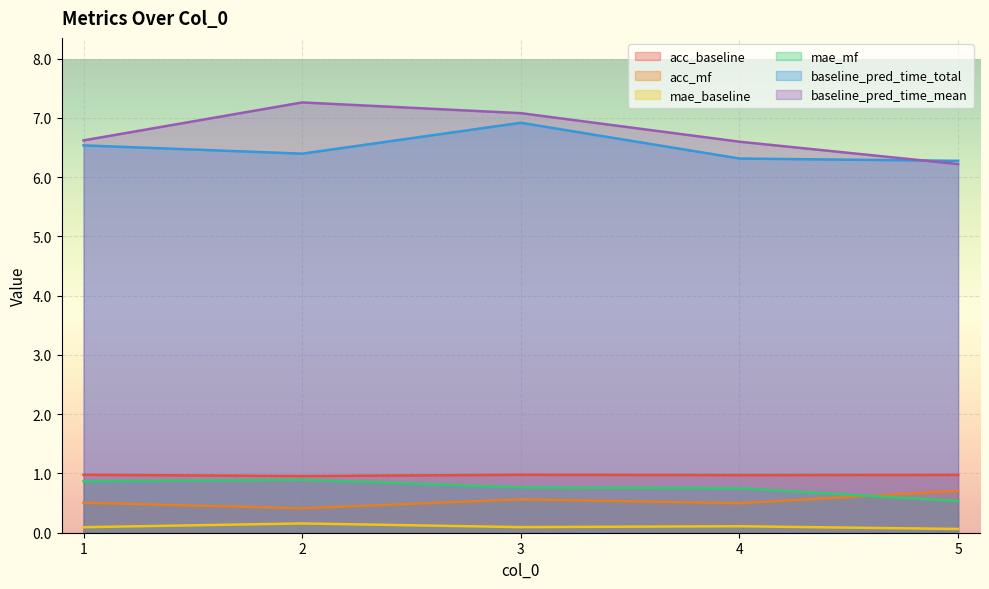

True or false: acc_mf and mae_baseline intersect in this chart.

False